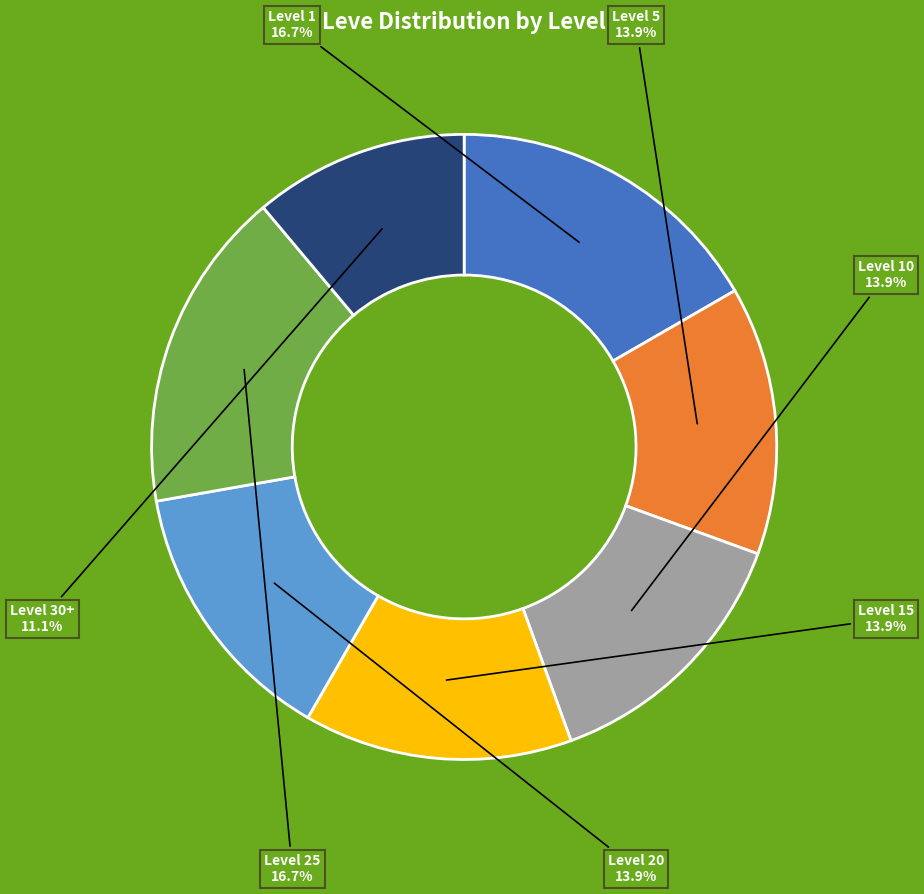

What percentage do Level 5 and Level 10 together represent?

27.8%